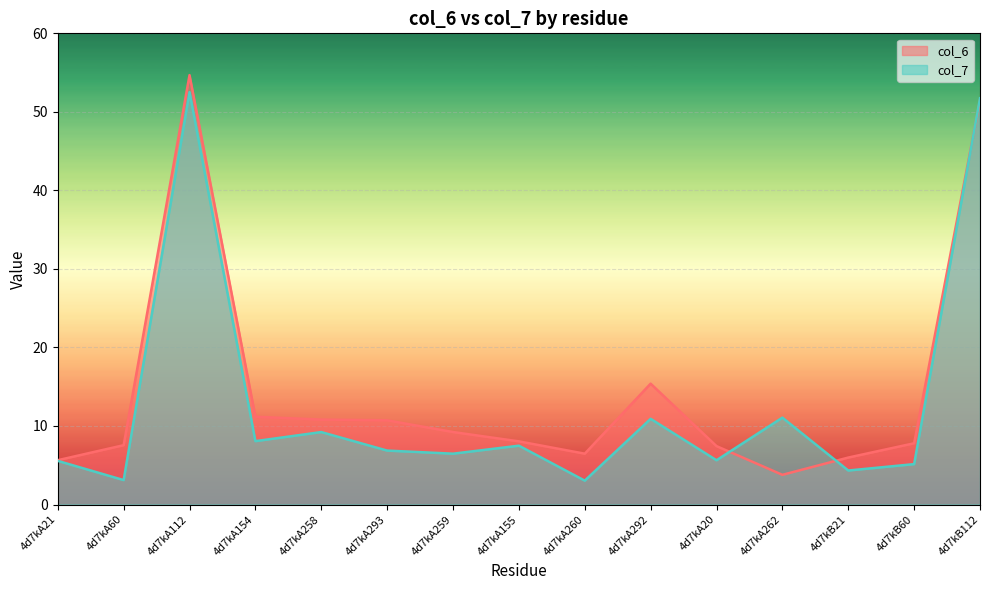

What is the maximum value for col_7?

52.5